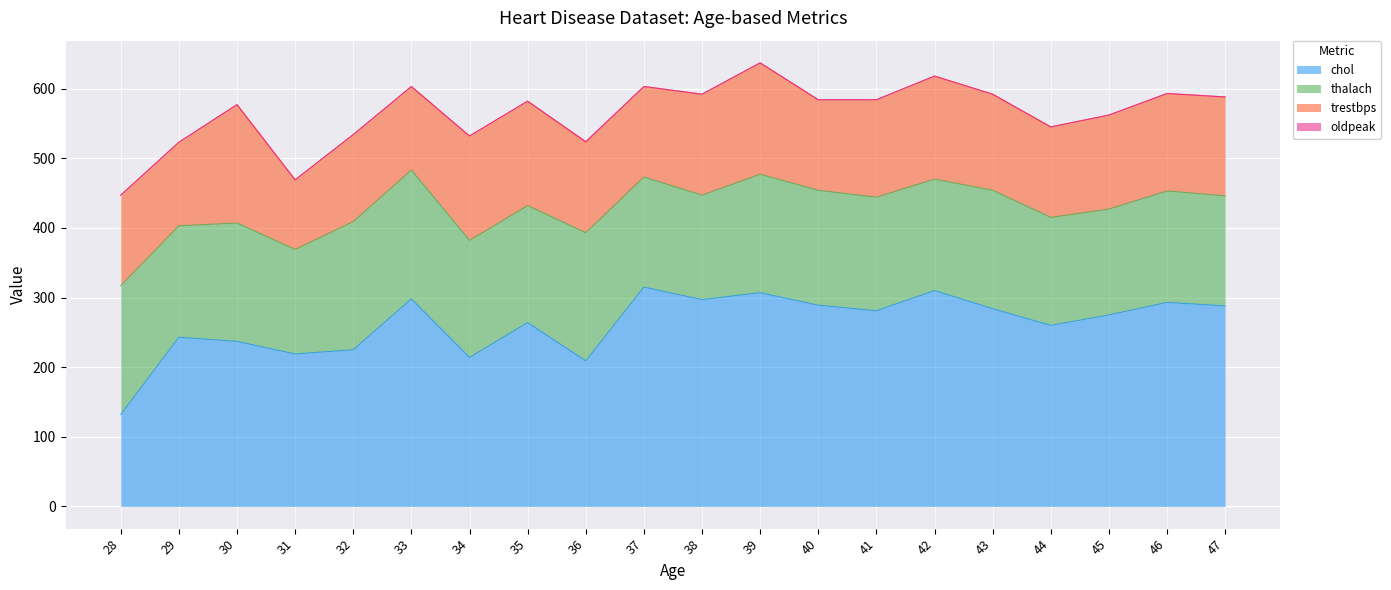

Rank the categories by trestbps value from lowest to highest.

31, 29, 33, 32, 28, 36, 37, 40, 44, 45, 43, 41, 46, 47, 38, 42, 34, 35, 39, 30